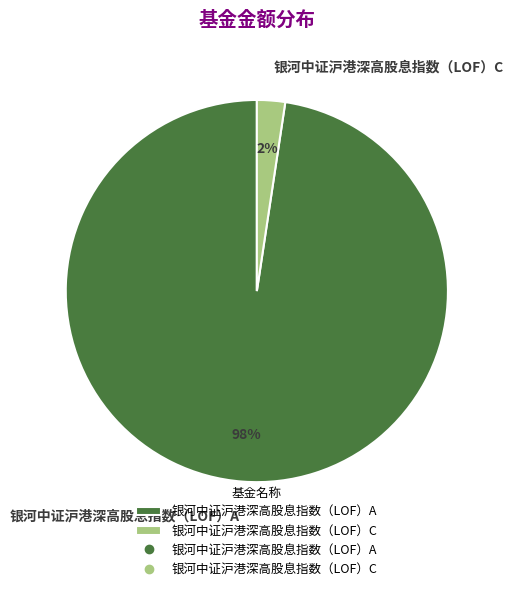

Is it true that 银河中证沪港深高股息指数（LOF）C is 10% of the pie?

False